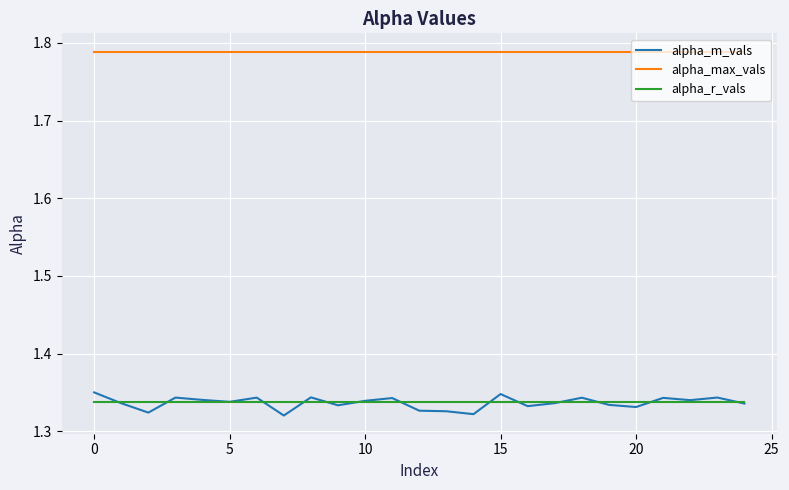

What are all the series names shown in the legend?

alpha_m_vals, alpha_max_vals, alpha_r_vals